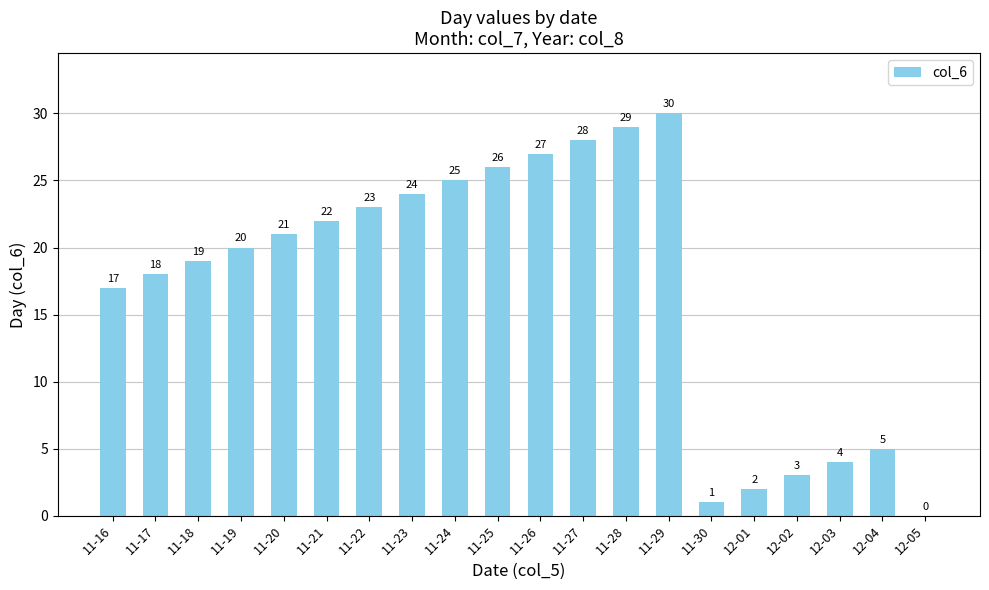

What is the maximum value shown in the chart?

30